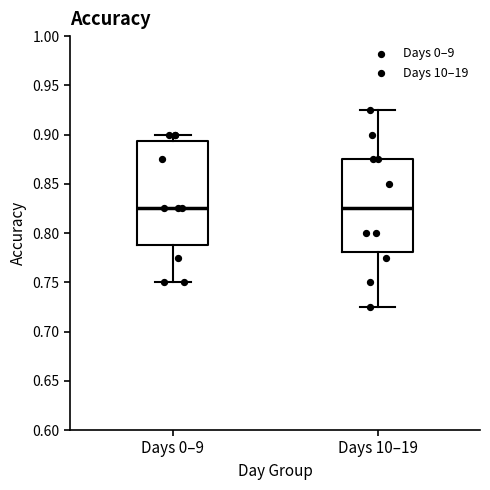

Comparing the boxes themselves (not the whiskers), which one is the tallest?

Days 0–9